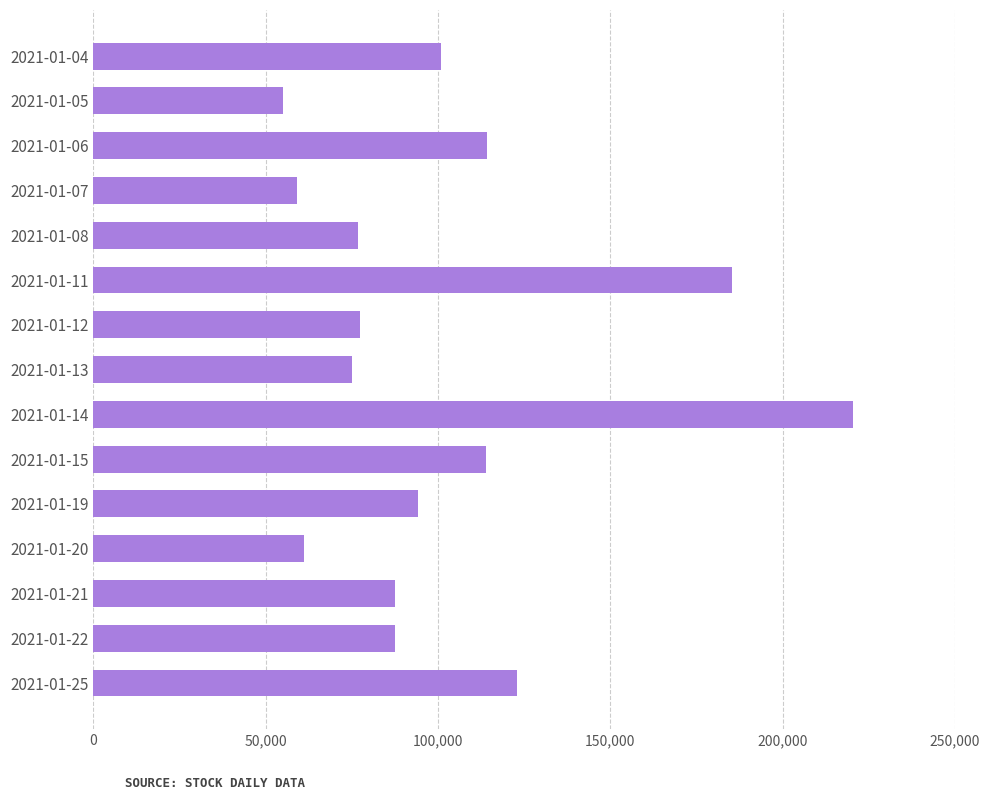

How many bars are there in total?

15